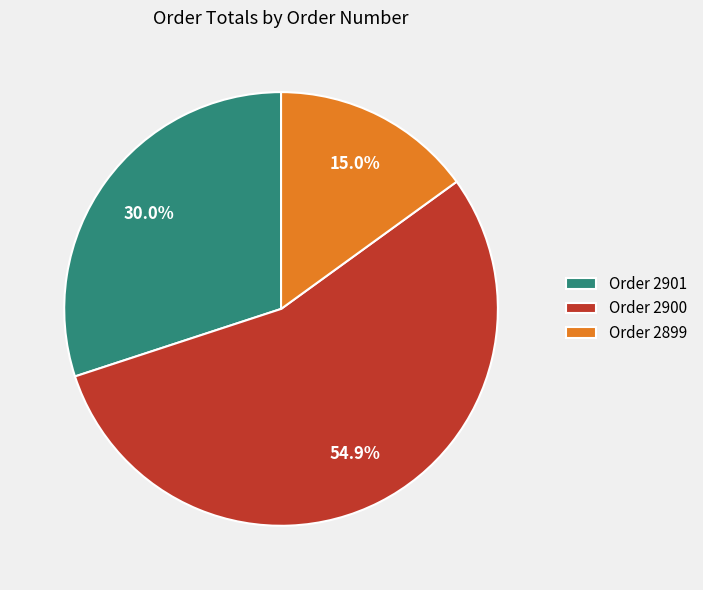

To the nearest percent, what is the difference between the largest and smallest slice percentages?

40%